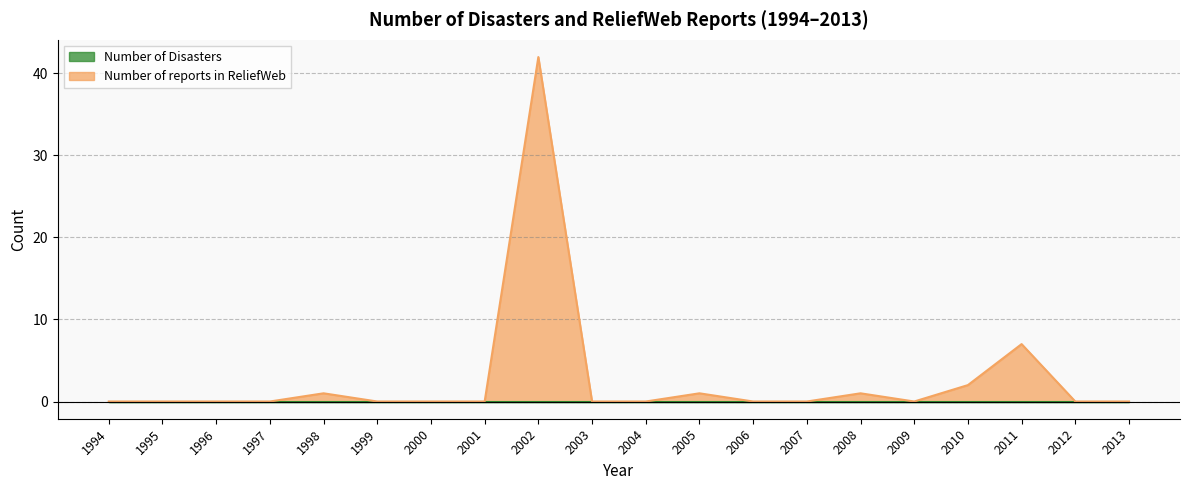

Reading left to right, list all the values displayed in this chart.

0	0	0	0	1	0	0	0	42	0	0	1	0	0	1	0	2	7	0	0